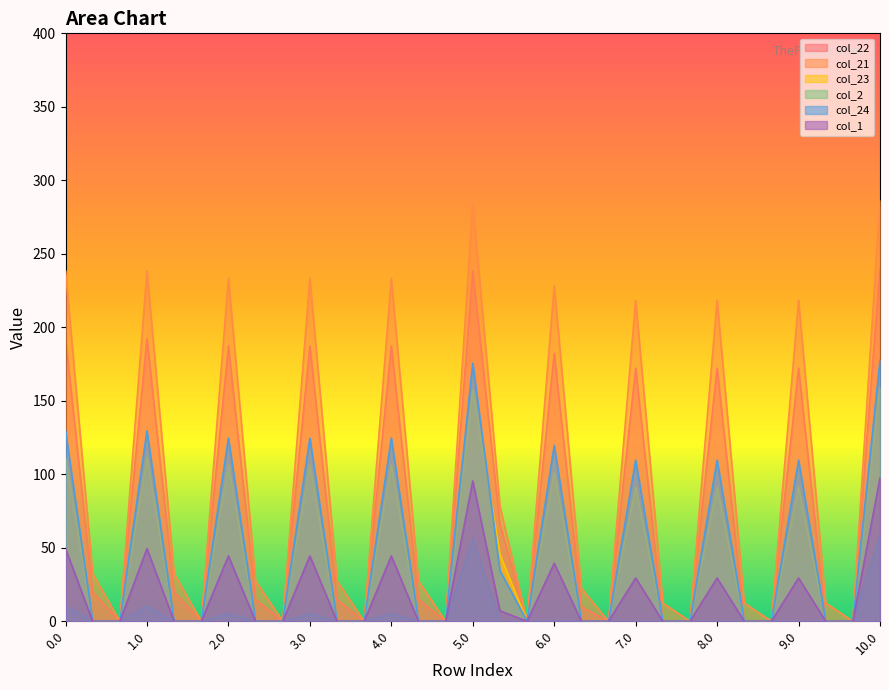

Which series has the largest total across all categories?

col_21